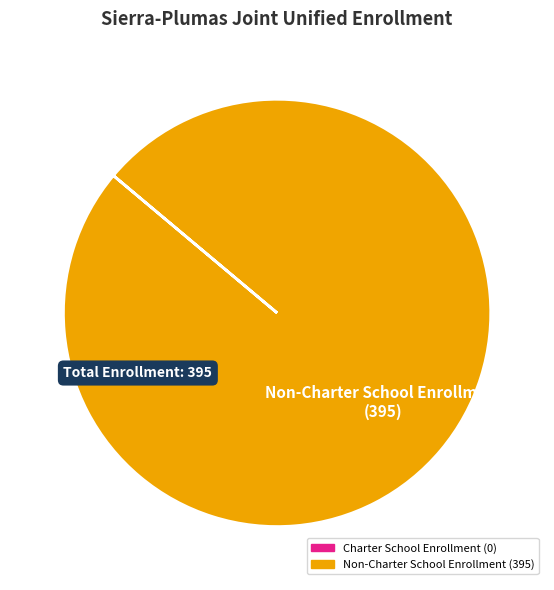

Is there a majority slice in this chart?

Yes